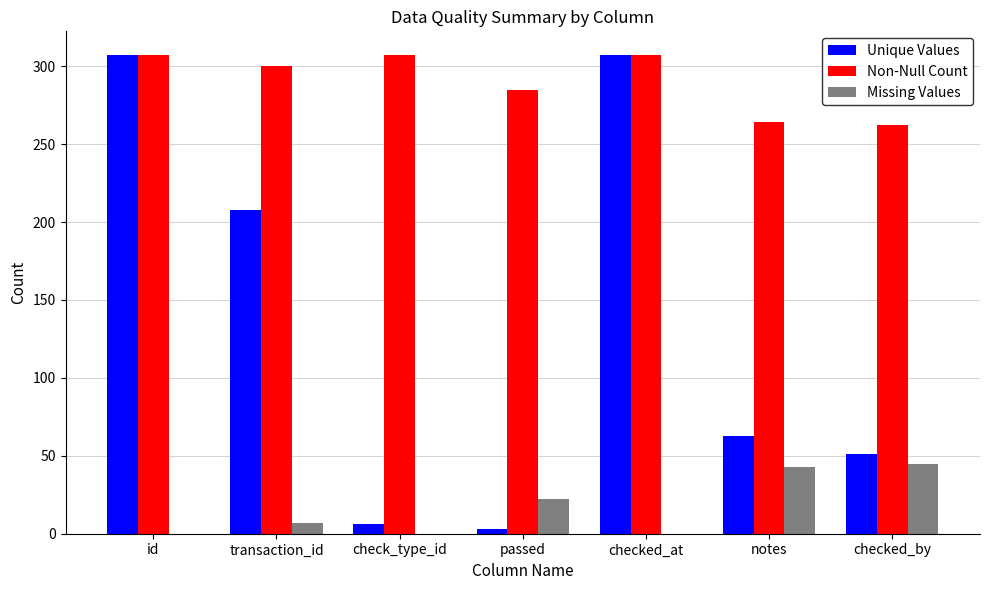

What is the maximum value for Unique Values?

307